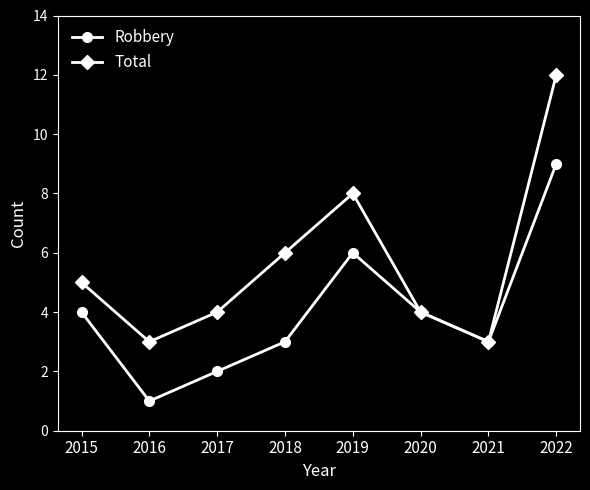

The Total series shows 3 at 2016. True or false?

True